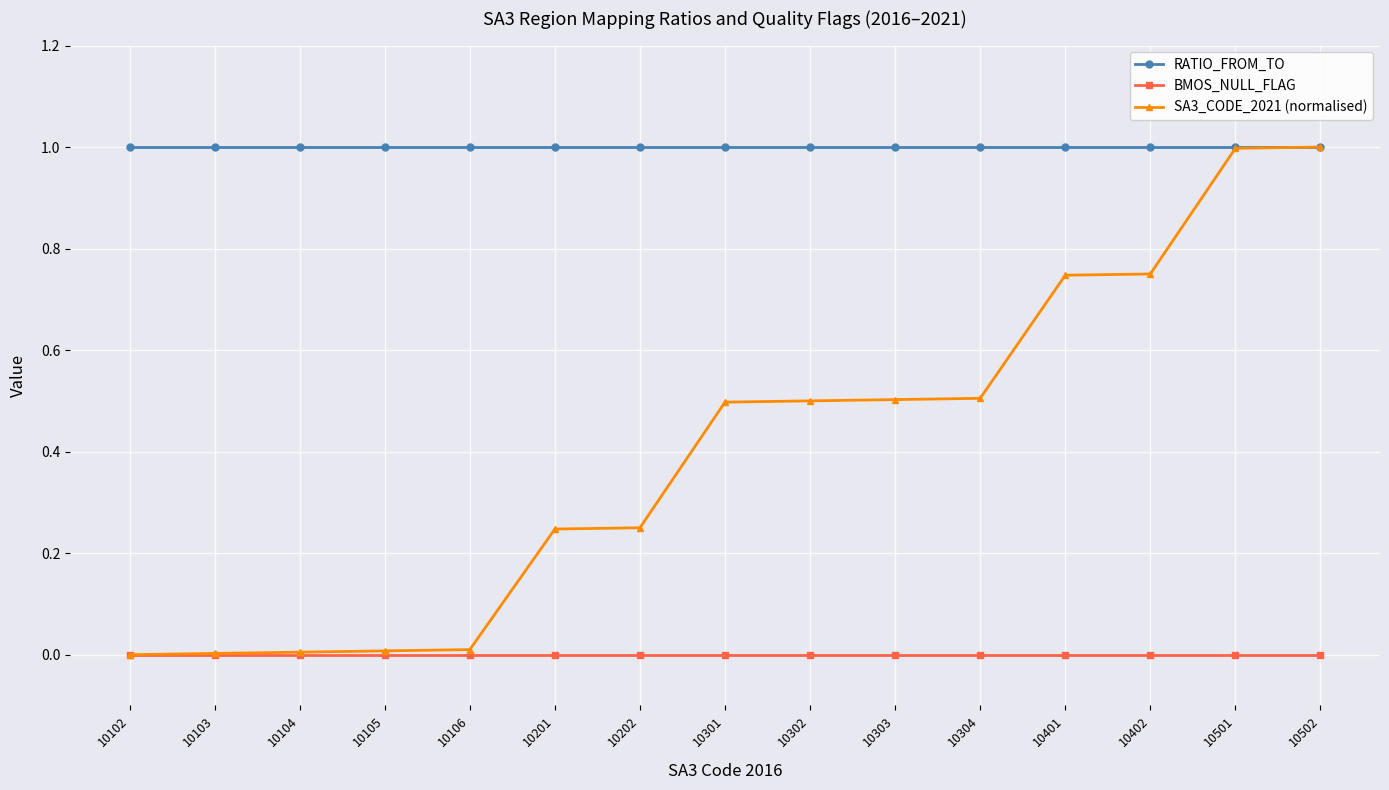

Is the value of BMOS_NULL_FLAG at 10103 greater than the value of RATIO_FROM_TO at 10104?

No